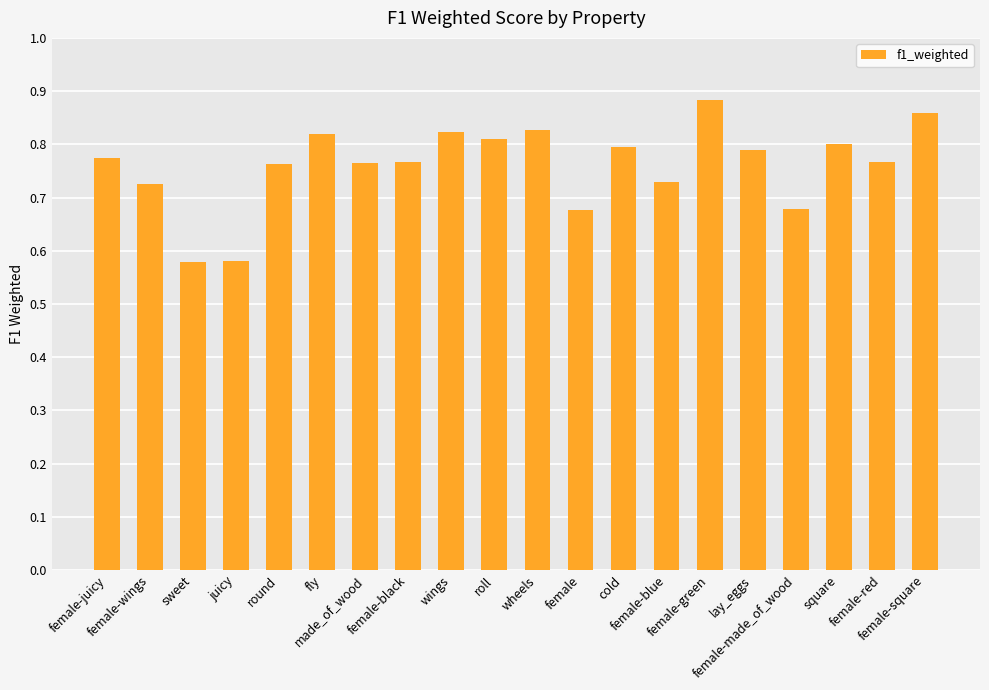

How many values are between 0 and 1?

20